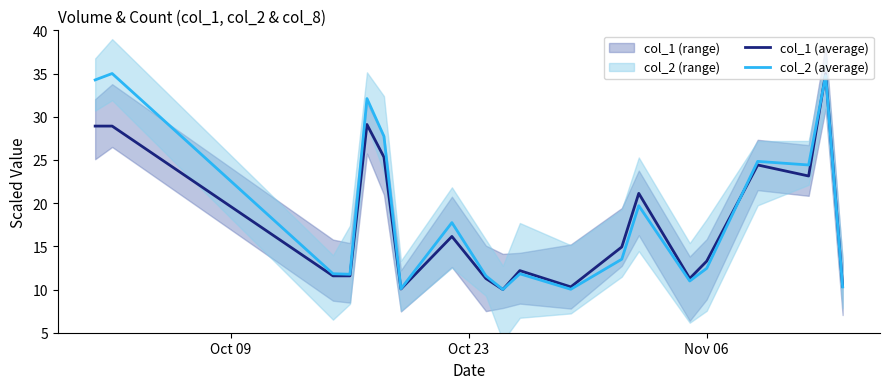

What is the lowest value of the col_1 (average) series?

10.0